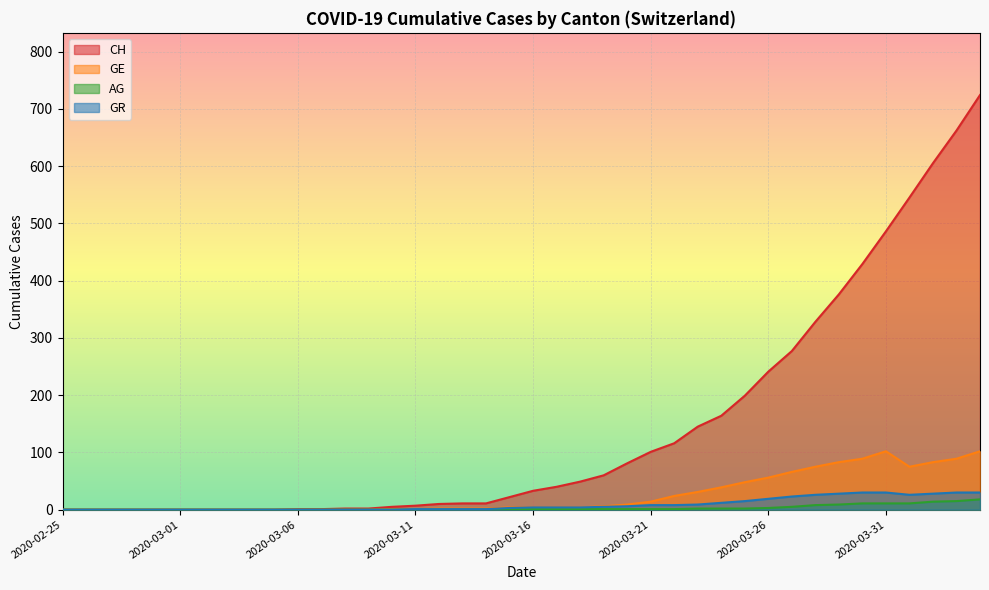

At how many categories does at least one series exceed 417?

6